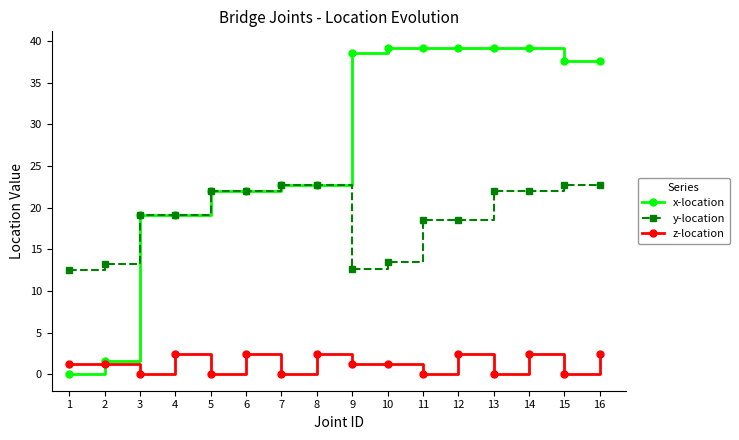

True or false: y-location and z-location cross at least once.

False